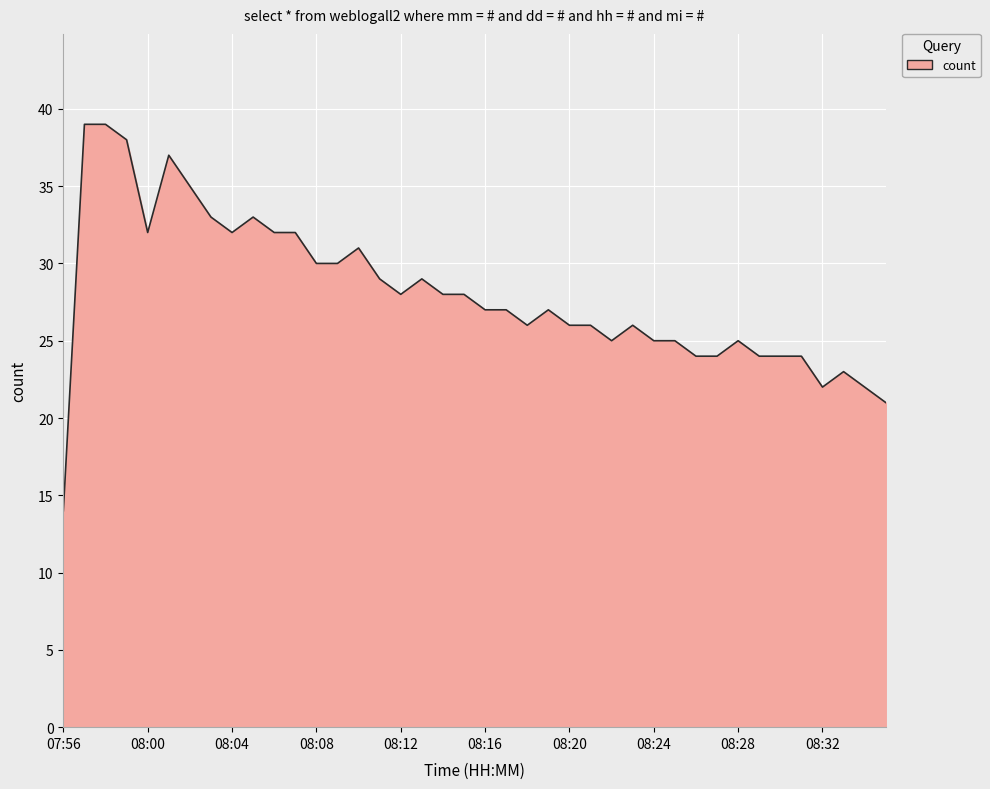

What is the smallest value displayed?

14